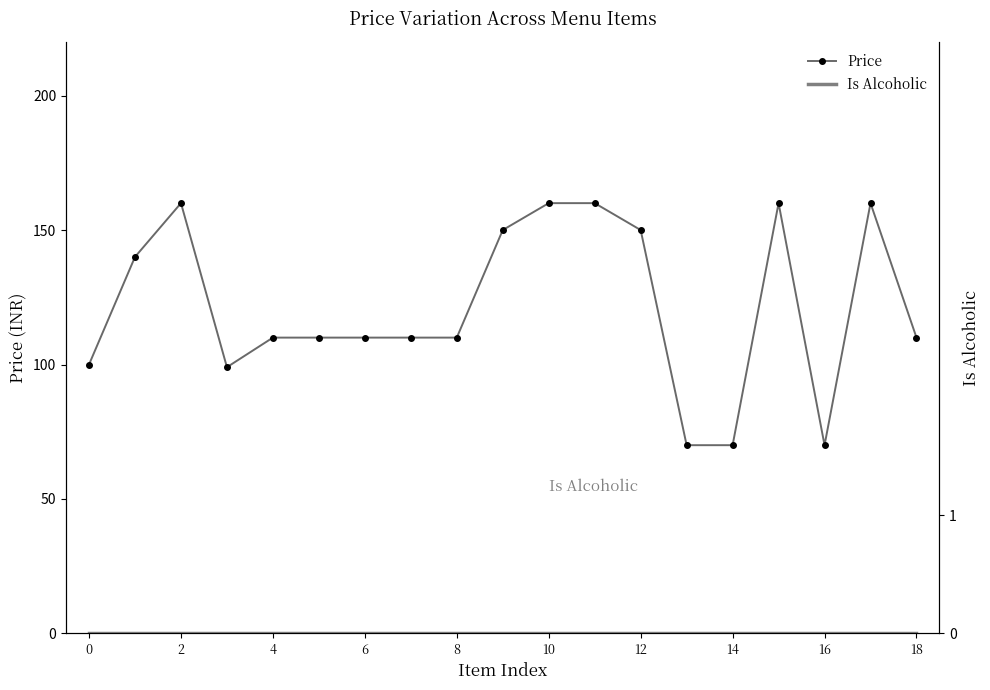

True or false: Is Alcoholic has more than 0 points higher than both neighbors.

False